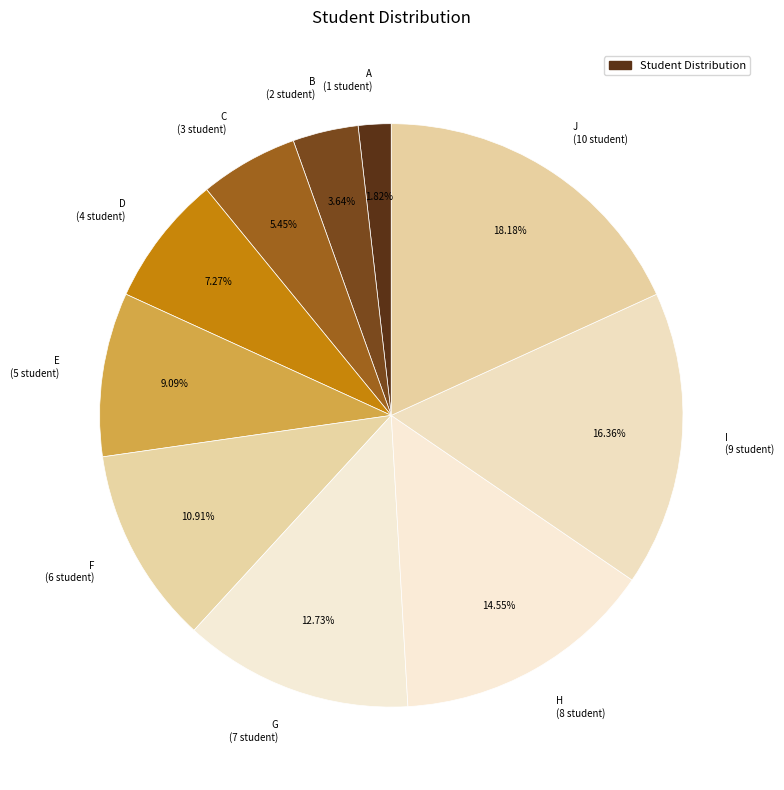

To the nearest percent, what percentage of the pie is J?

18%